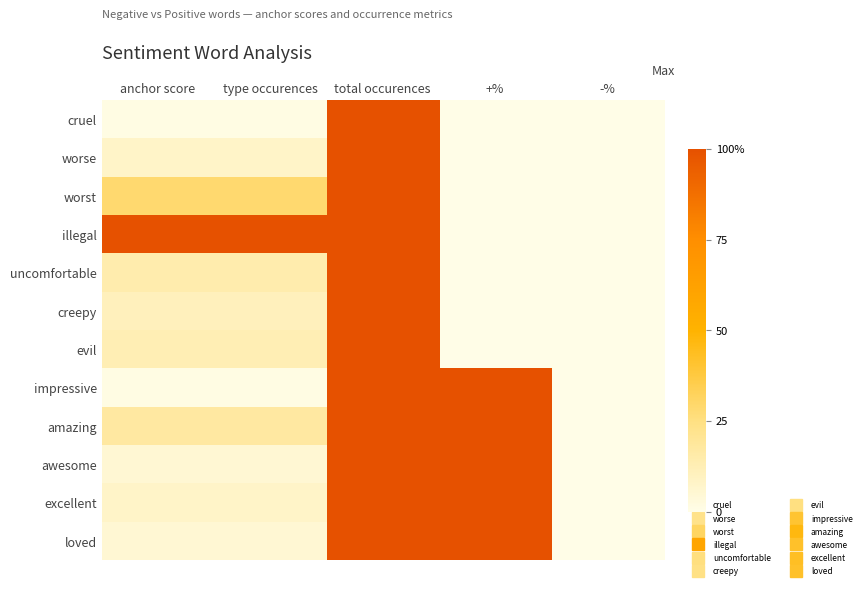

How many series are shown in this chart?

12